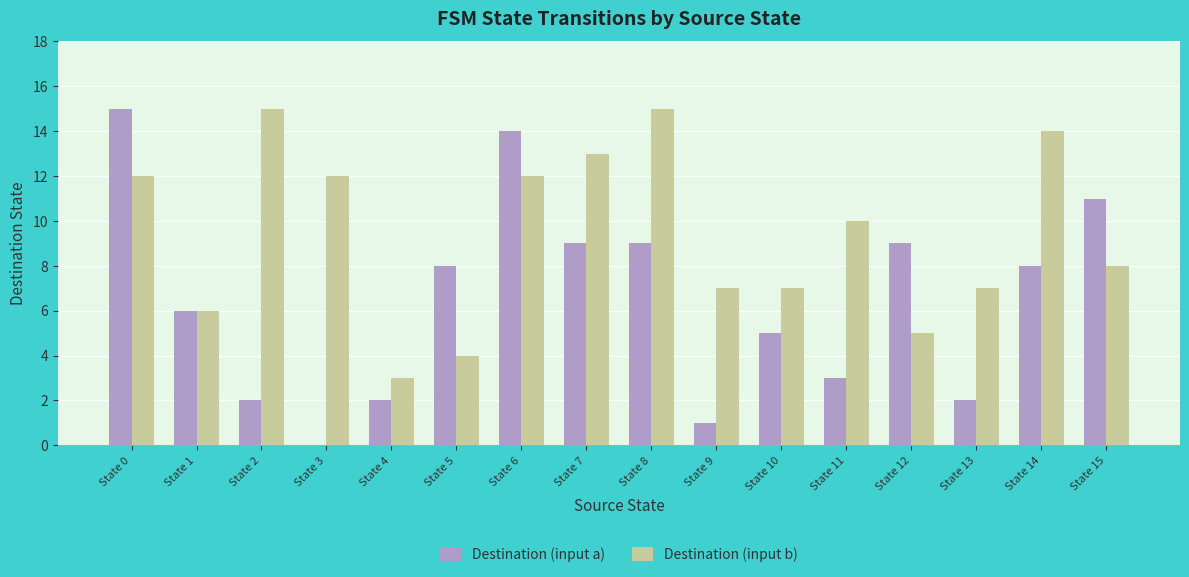

What is the difference between the Destination (input a) values at State 1 and State 8?

3